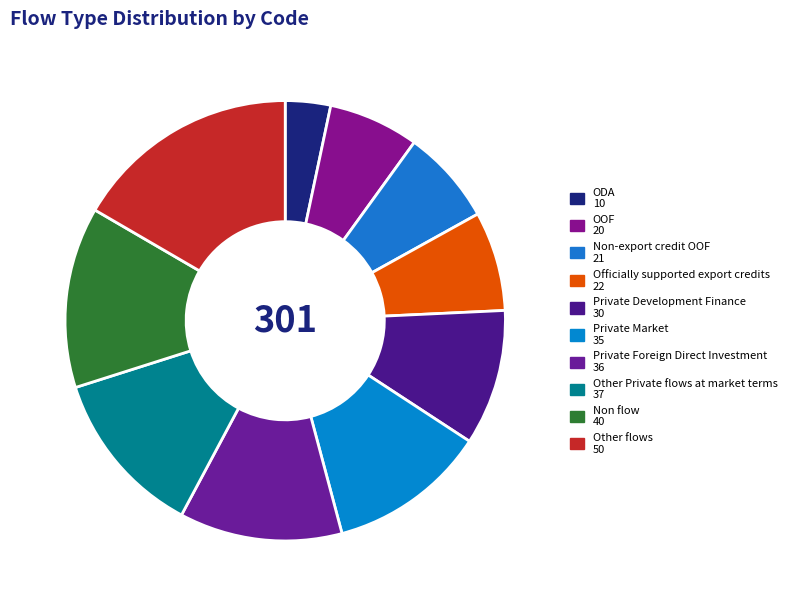

Count the number of slices in the pie.

10